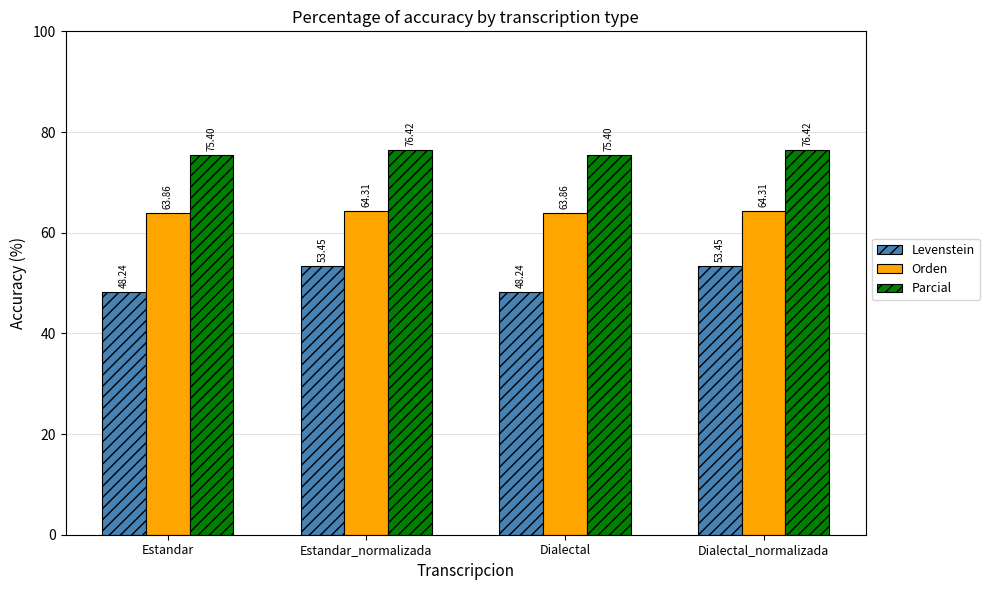

Which series changed the most between Estandar_normalizada and Dialectal?

Levenstein